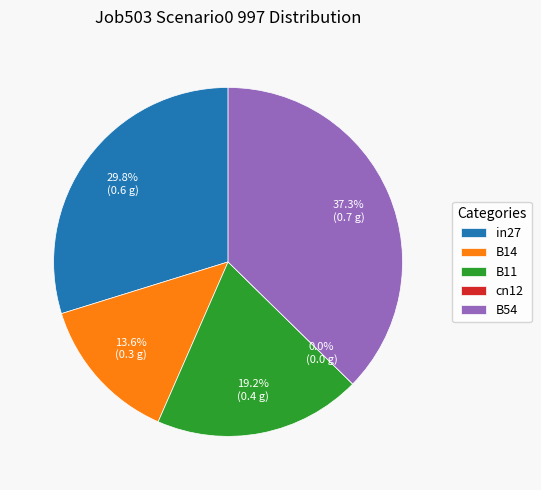

Combined, do B54 and cn12 account for over 50%?

No